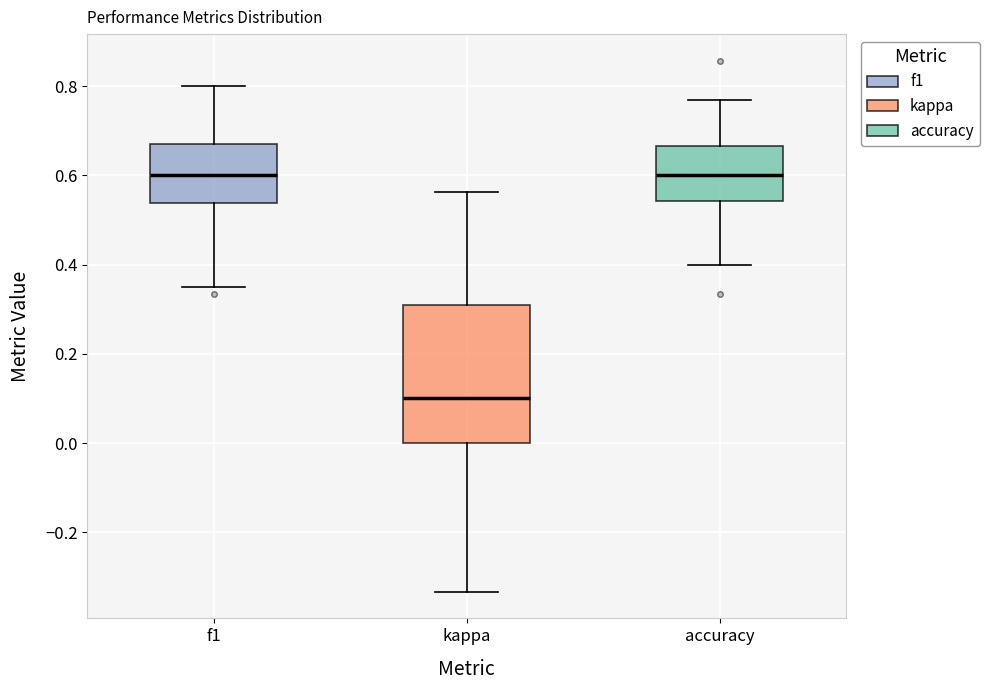

Reading left to right, read every box against the y-axis: the position of its median line, the range the box covers, and the ends of its whiskers. The values are not printed on the chart, so give them approximately, as read against the axis.

f1: median 0.60, box 0.54 to 0.66, whiskers 0.36 to 0.80
kappa: median 0.10, box 0.00 to 0.30, whiskers -0.34 to 0.56
accuracy: median 0.60, box 0.54 to 0.66, whiskers 0.40 to 0.76